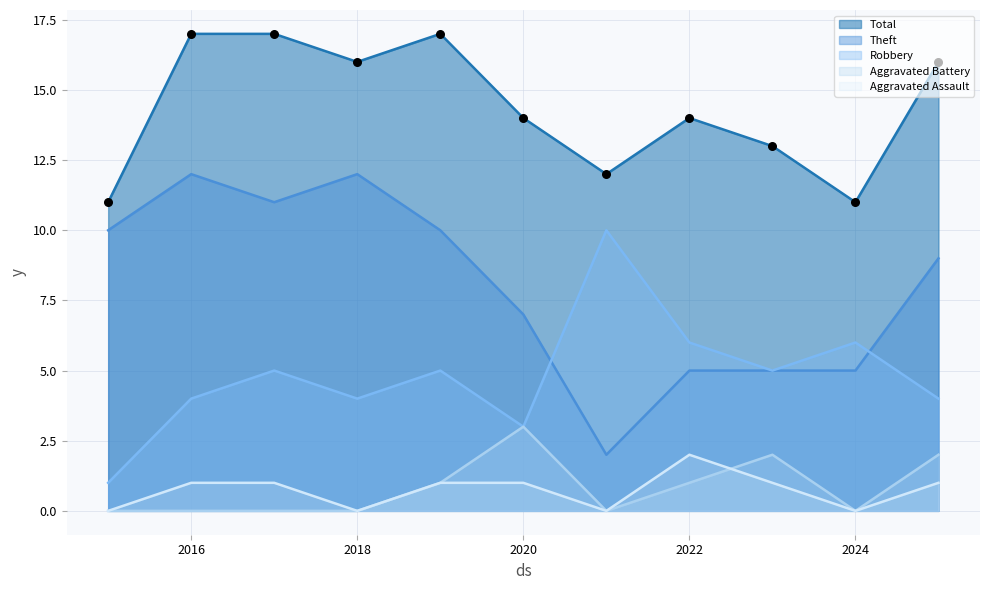

At how many categories does at least one series exceed 16?

3